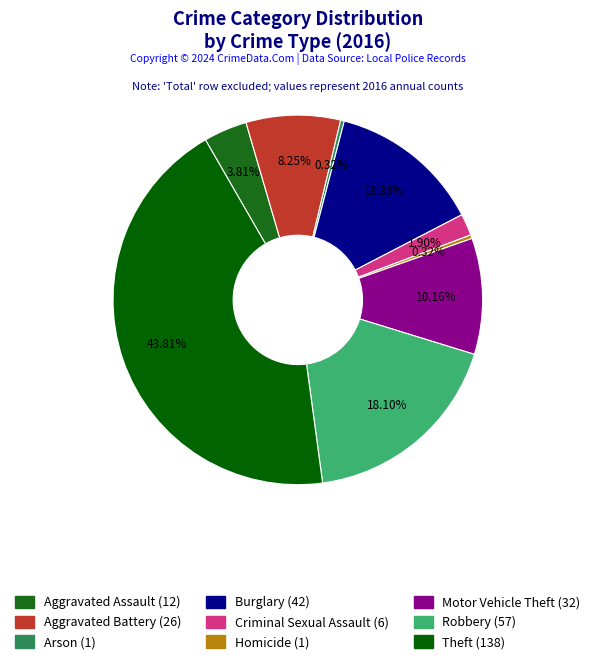

Combined, what portion of the pie is Robbery and Aggravated Assault?

21.9%